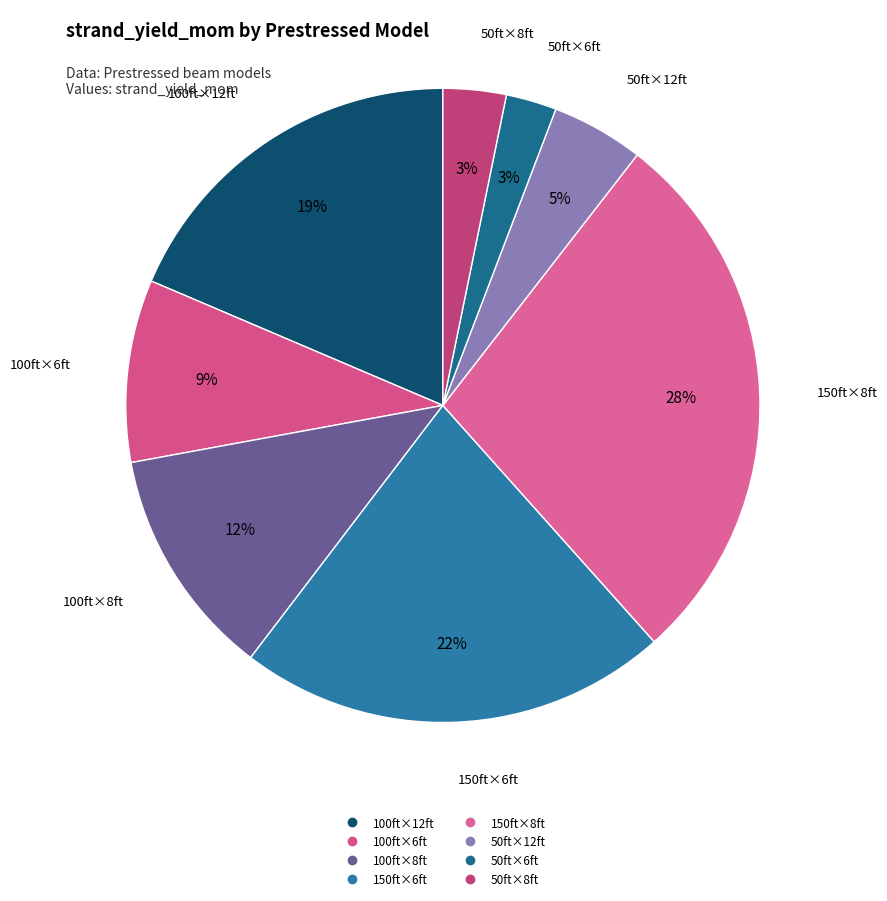

Which slice is the largest?

Prestressed-150ftx8ft-spacing.mat